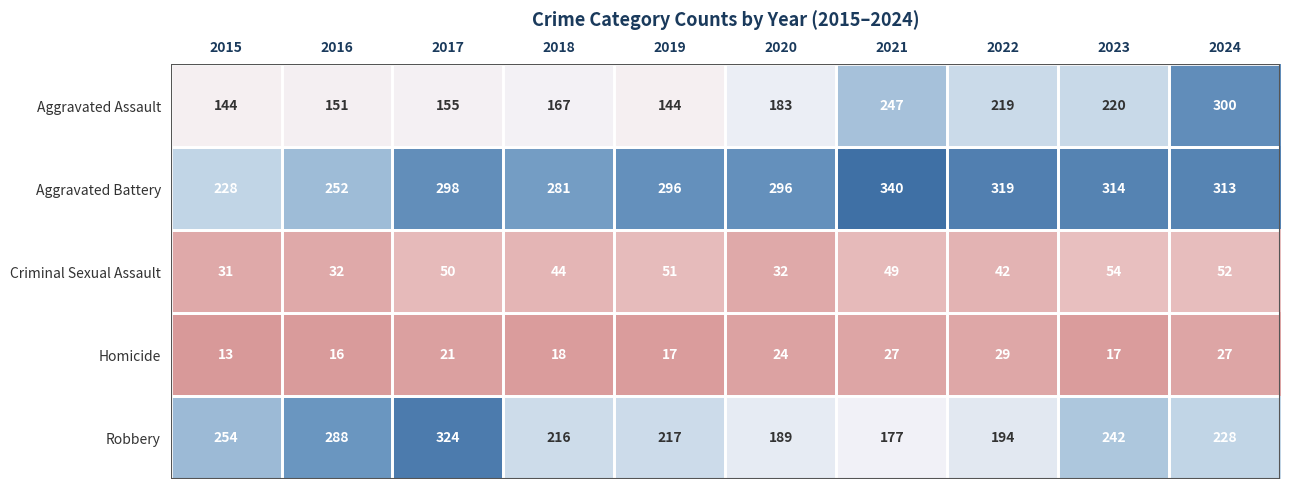

At 2019, list the series in order from smallest to largest.

Homicide, Criminal Sexual Assault, Aggravated Assault, Robbery, Aggravated Battery